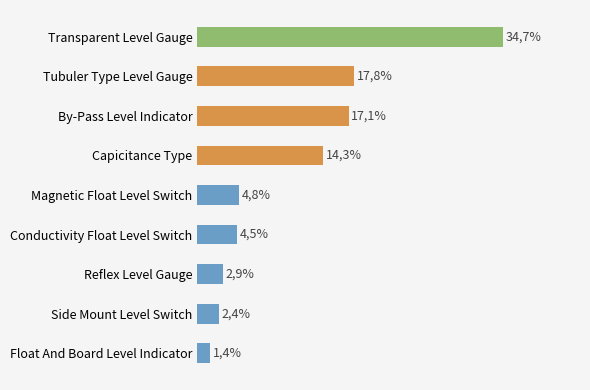

Are the bars horizontal?

Yes